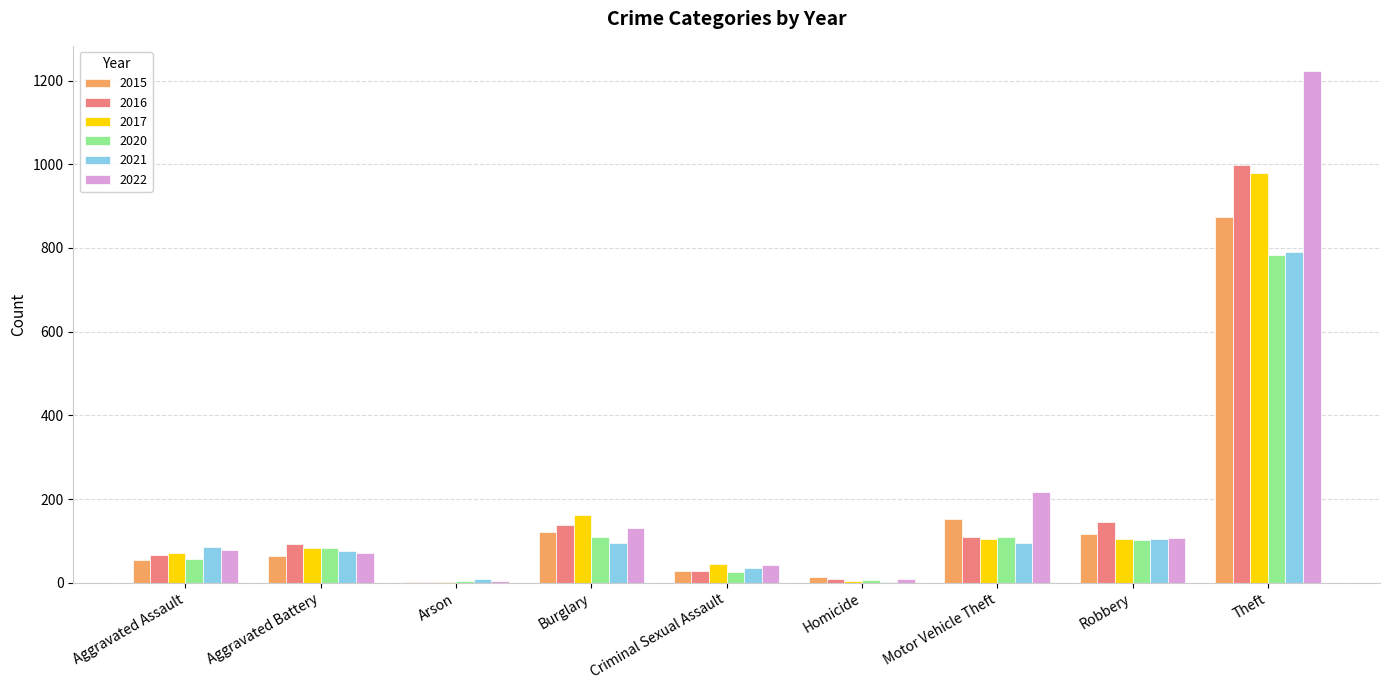

What is the sum of all 2015 values?

1425